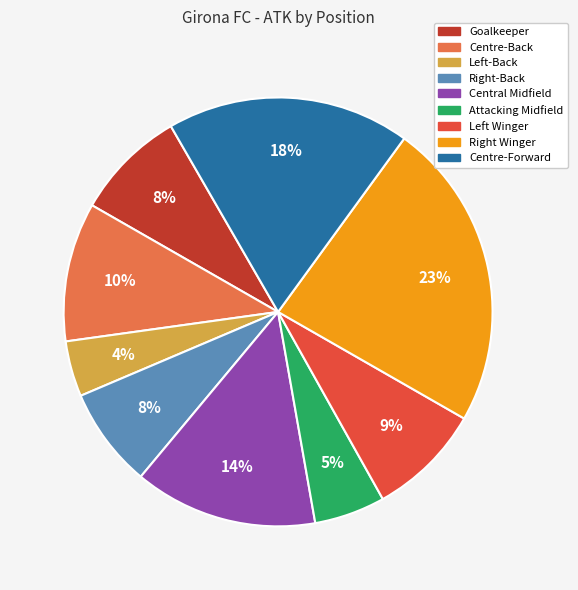

What percentage is the Attacking Midfield slice, to the nearest percent?

5%